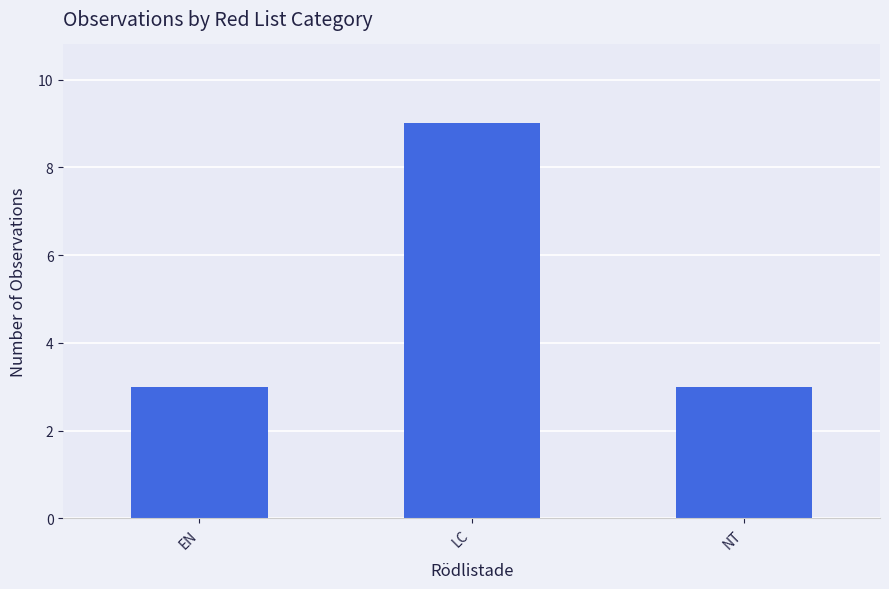

What is the smallest value displayed?

3